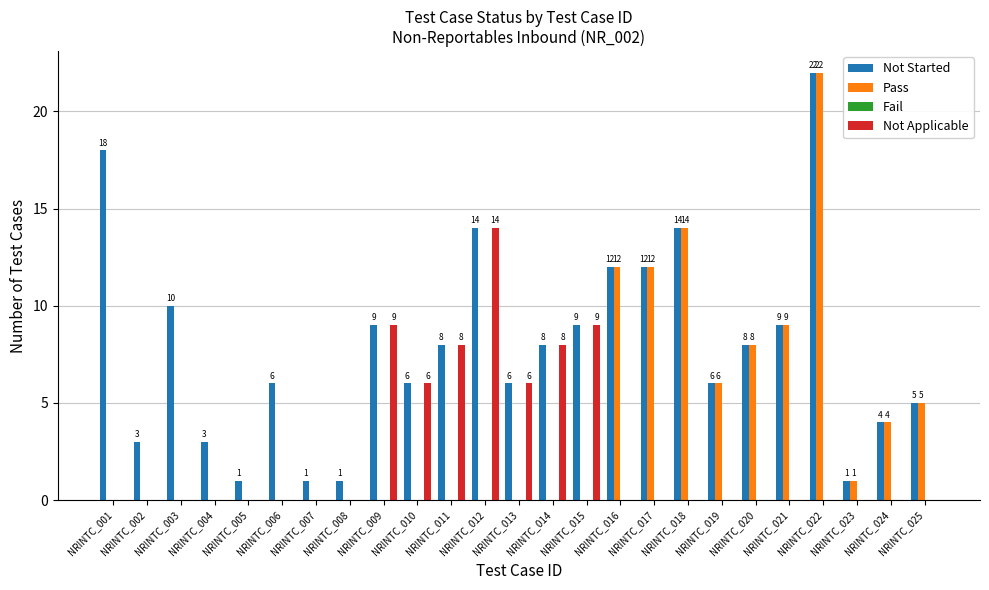

How many values in the Not Applicable series exceed 0?

7